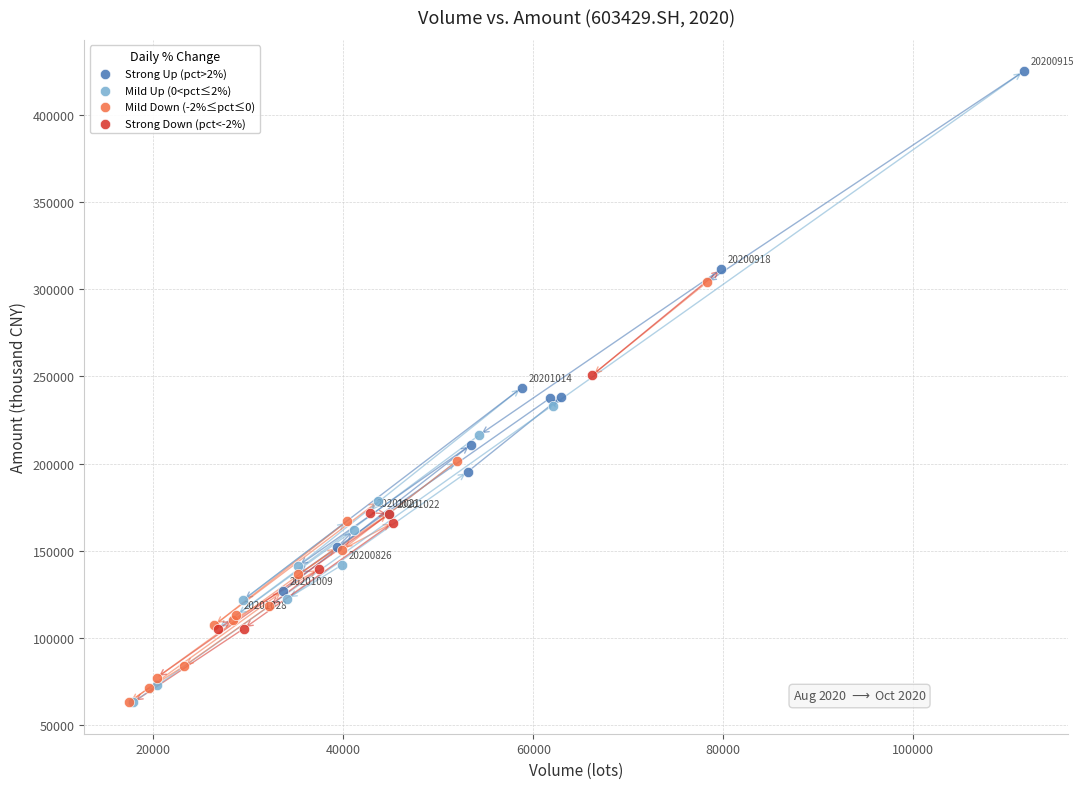

Which series contains the highest Y value?

Strong Up (pct>2%)